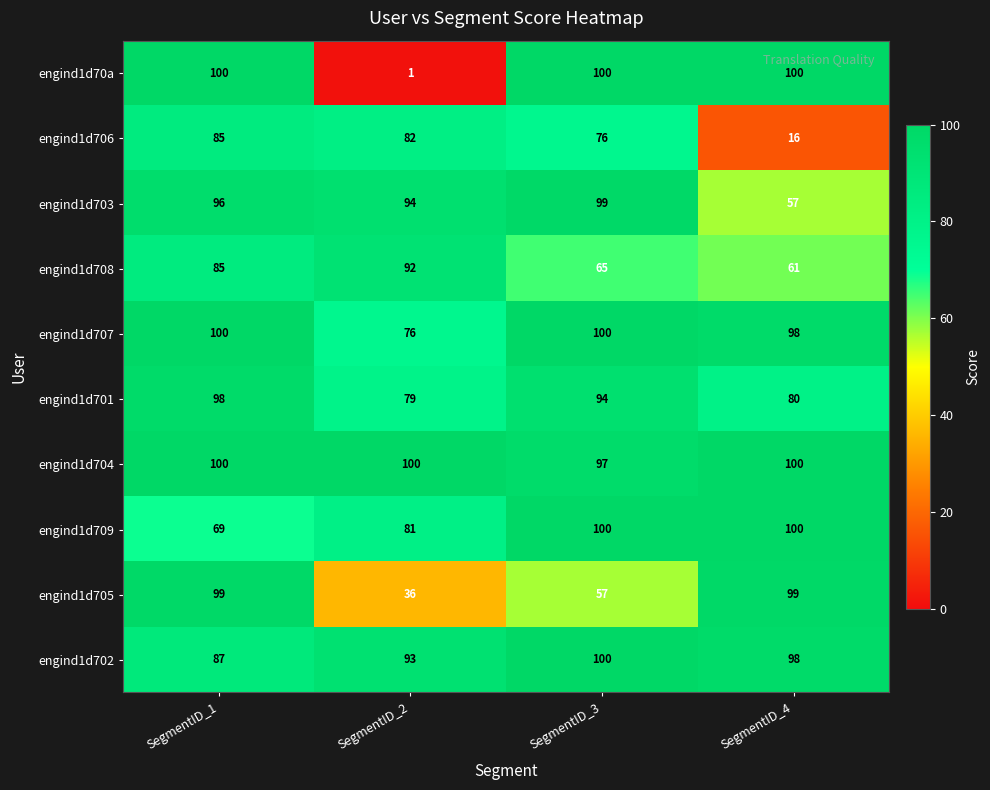

What is the sum of the engind1d703 values at SegmentID_2 and SegmentID_4?

151